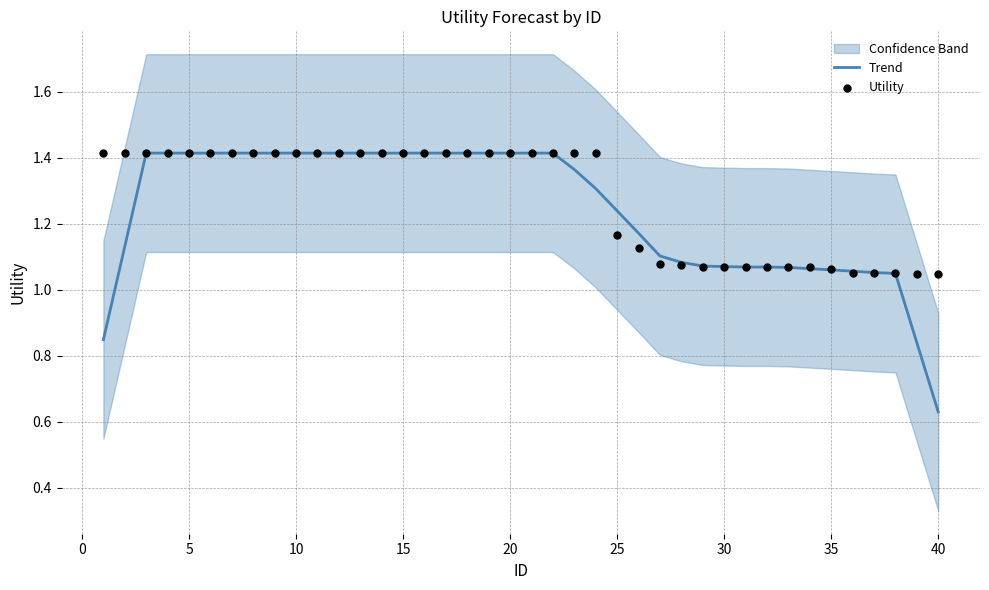

Which series contains the lowest Y value?

Trend